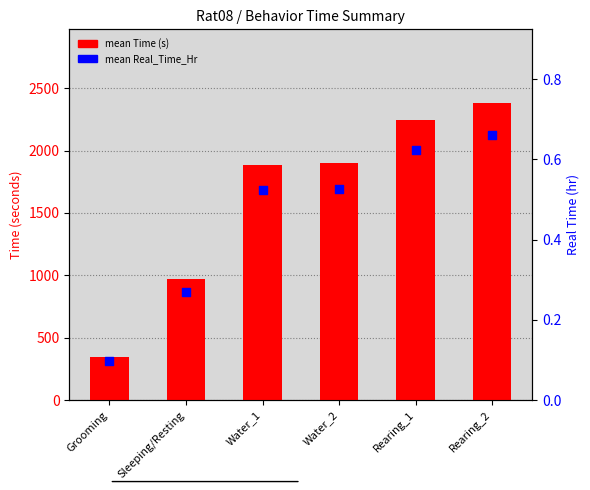

Which series has the largest total across all categories?

mean Time (s)